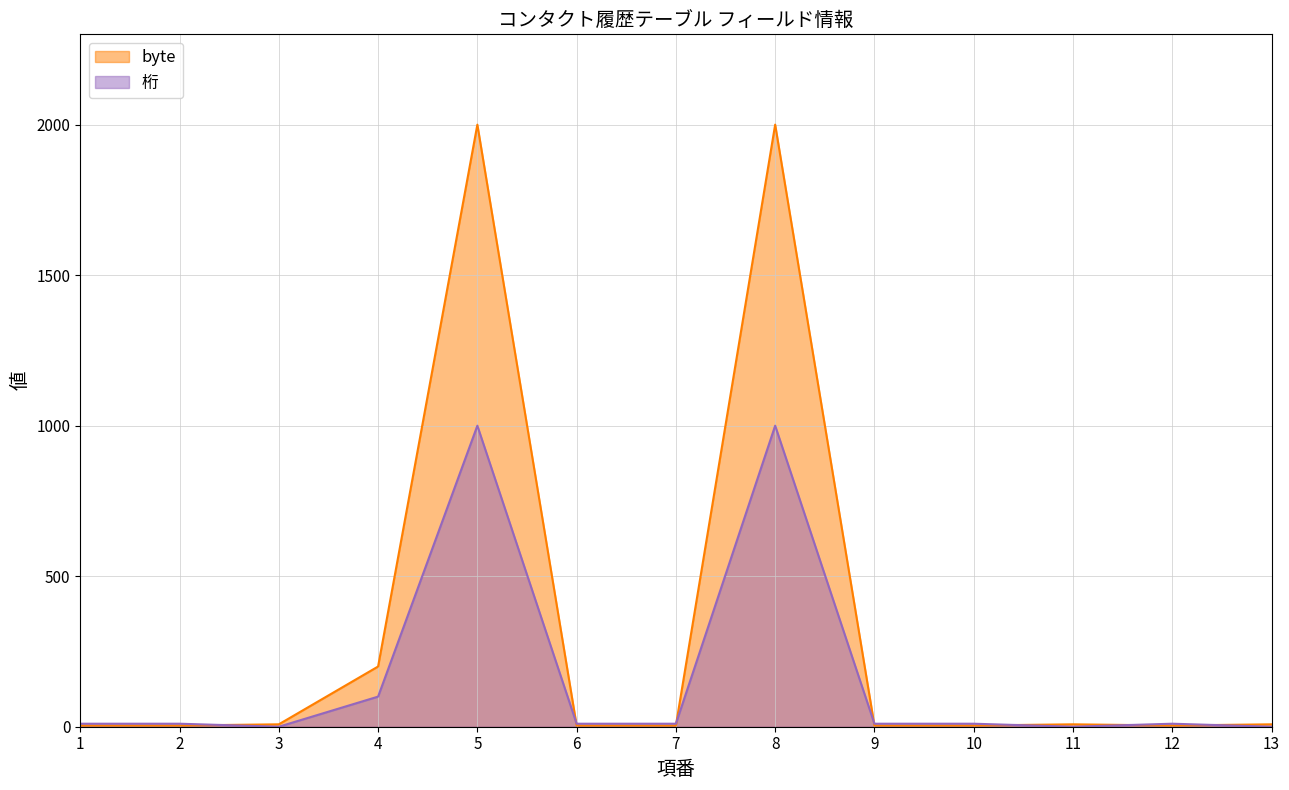

Rank the series at 4 from highest to lowest value.

byte, 桁